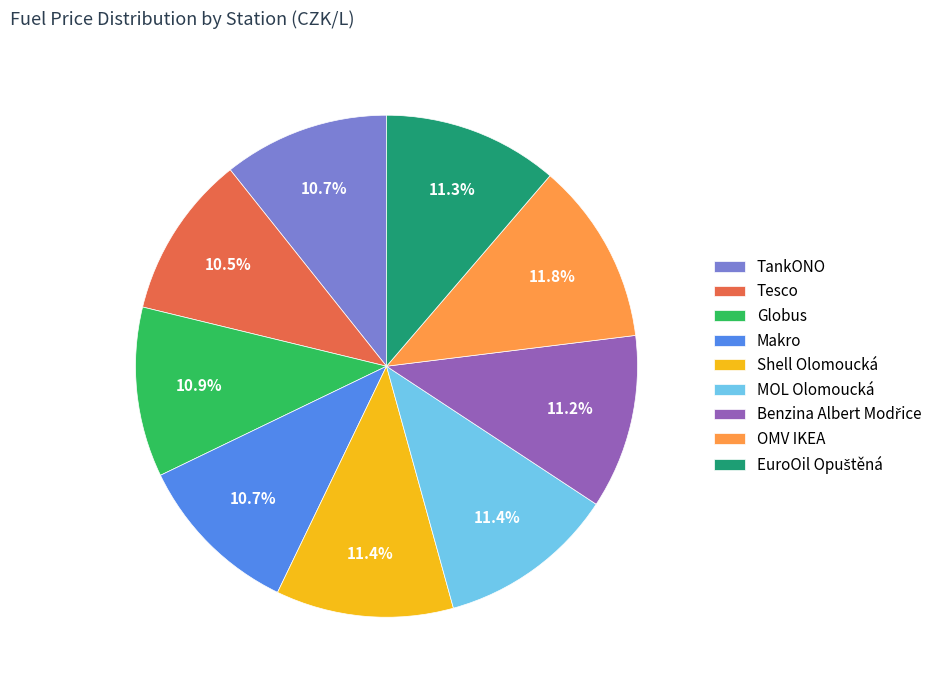

Count the number of slices in the pie.

9